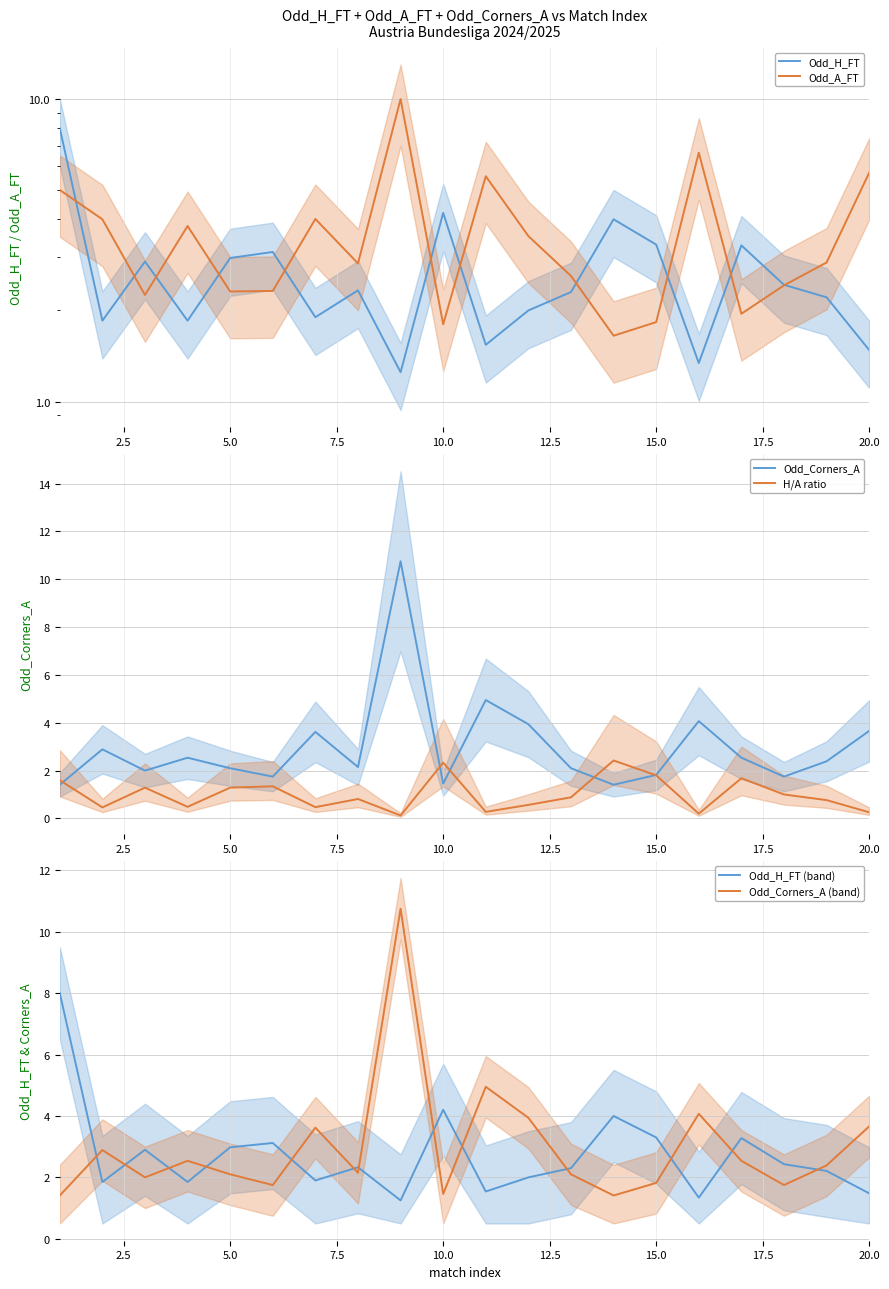

At how many categories does at least one series exceed 2?

20